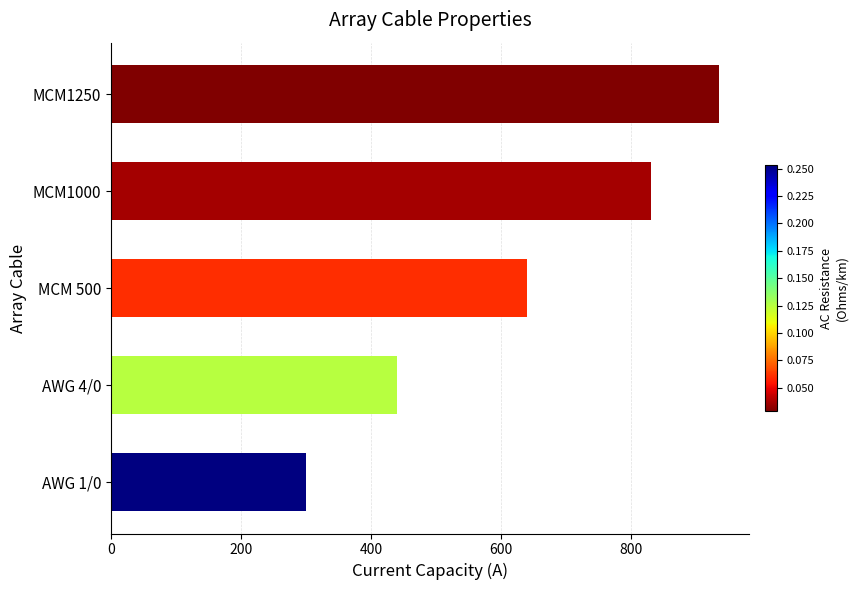

What is the change in value from AWG 1/0 to MCM1250?

+635